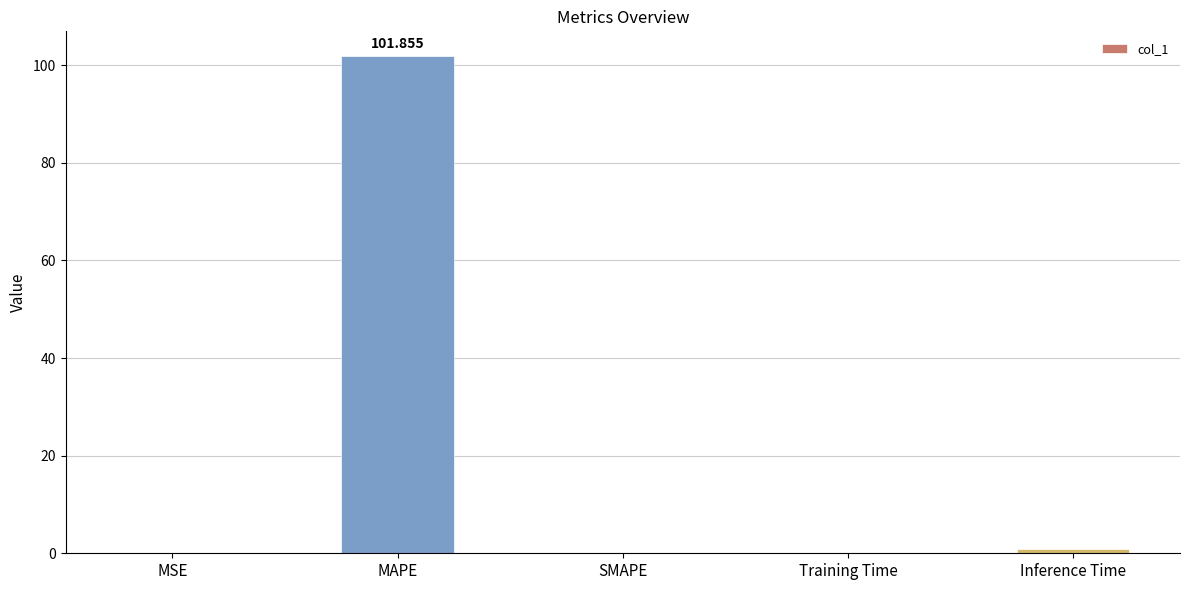

Are the bars horizontal?

No